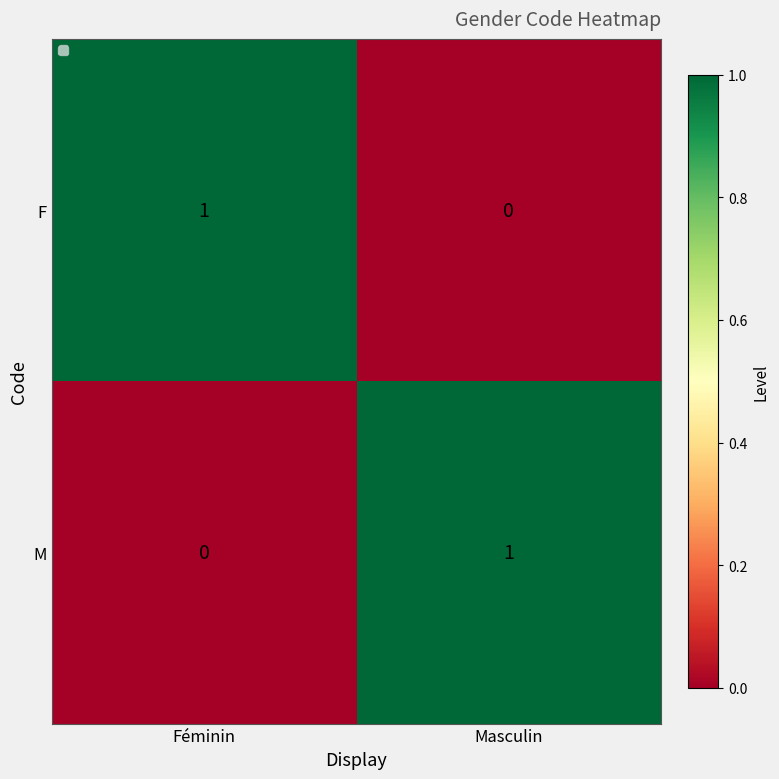

At Féminin, list the series in order from largest to smallest.

F, M